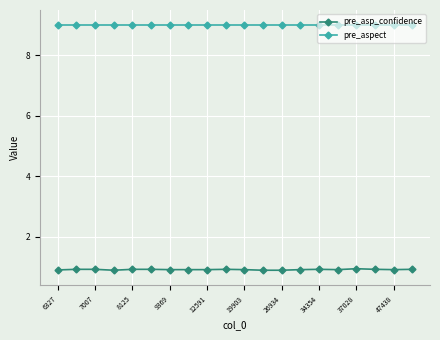

What is the sum of all pre_asp_confidence values?

18.4